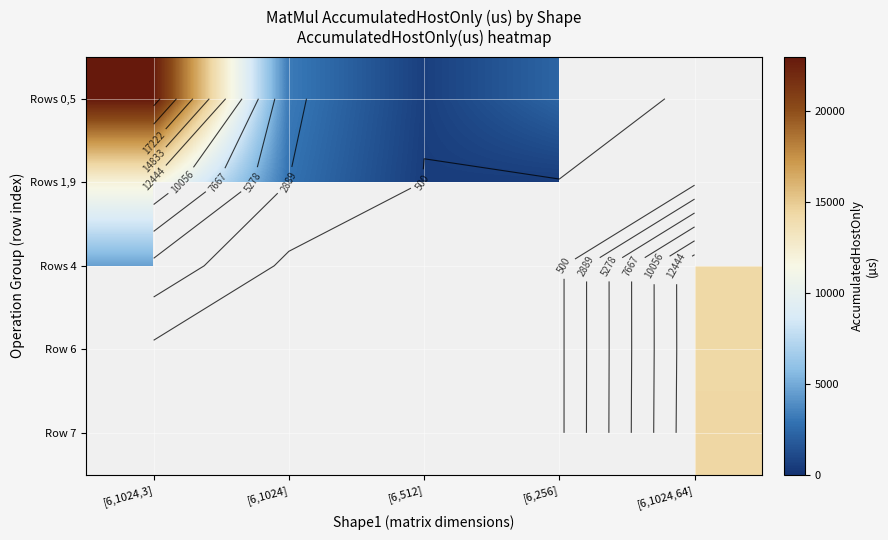

Count the number of data series in this chart.

5